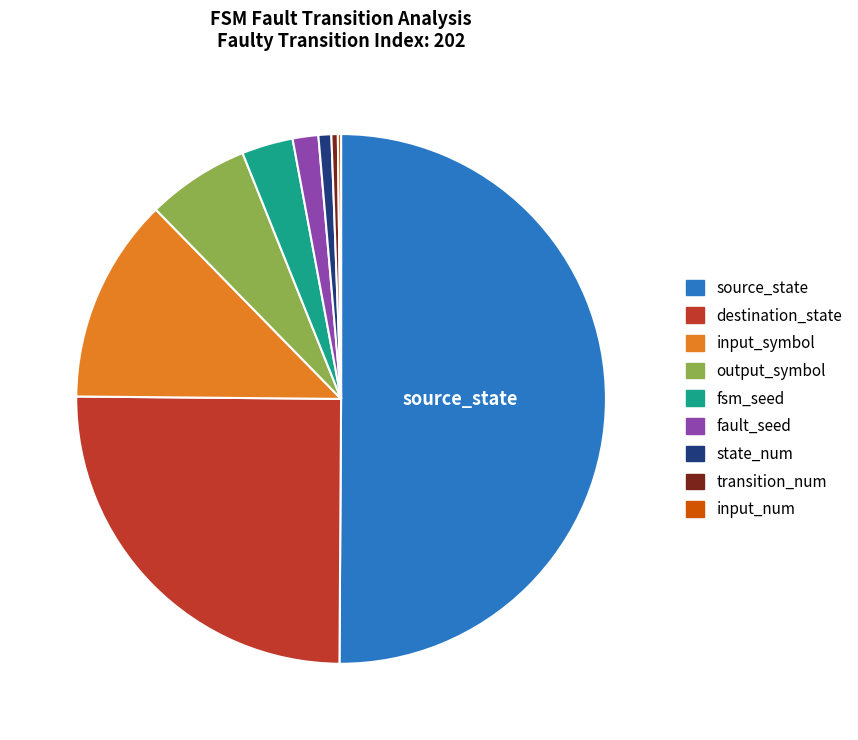

Is the sum of output_symbol and fsm_seed greater than half?

No